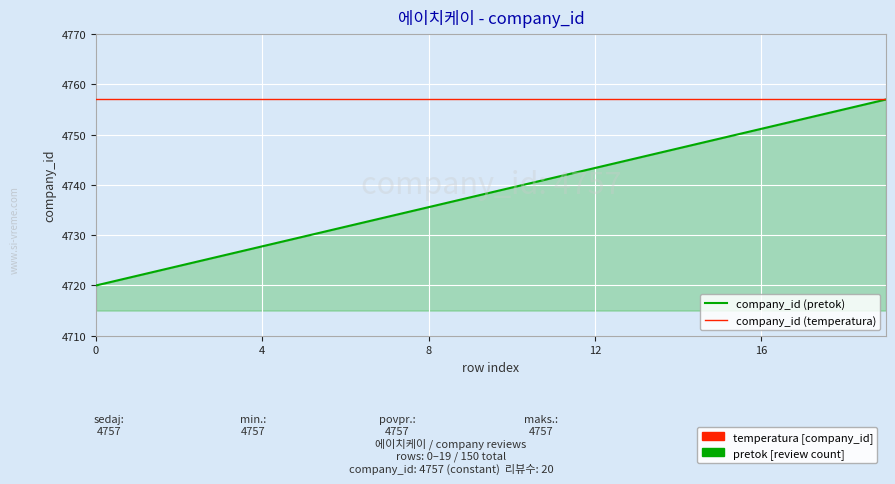

At how many categories does at least one series exceed 4731?

20